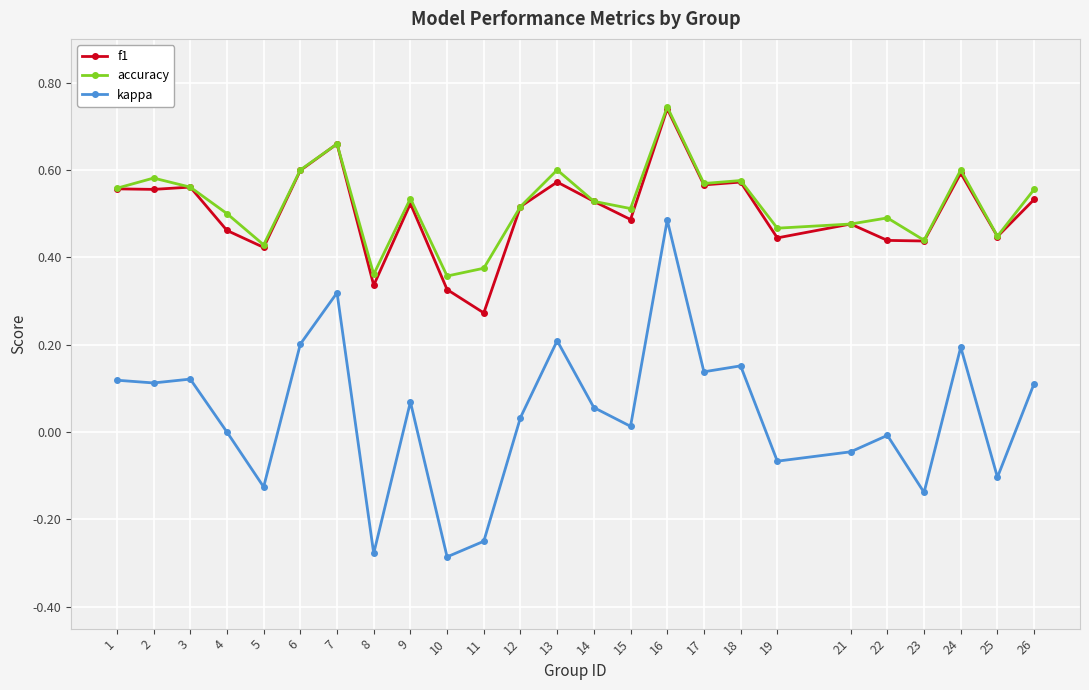

Which series has the widest spread of values?

kappa